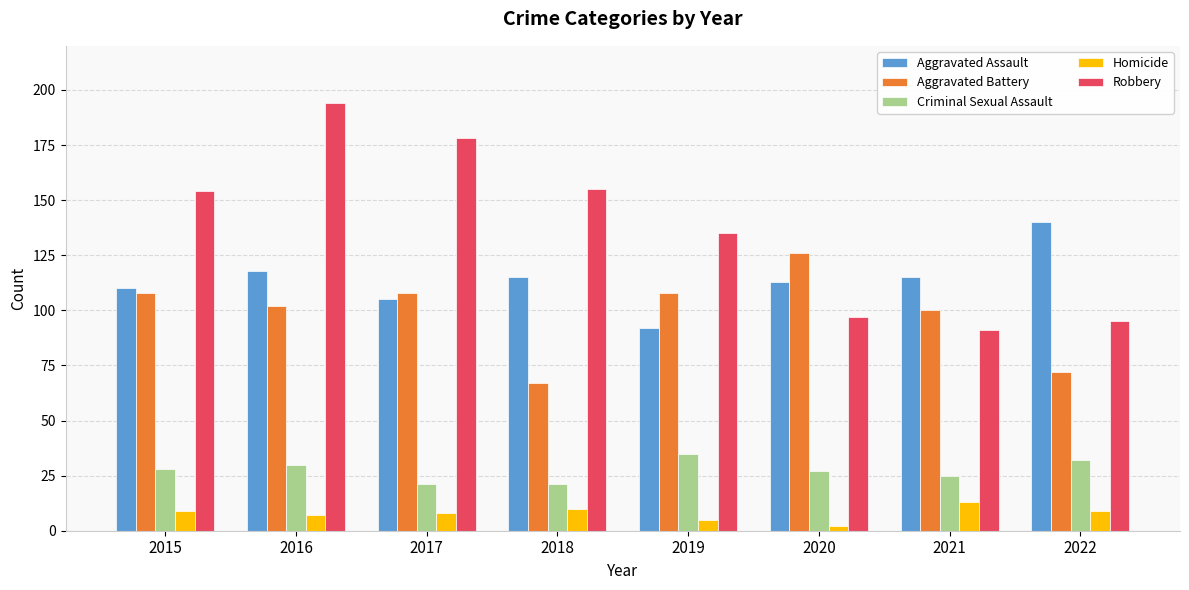

What is the greatest value displayed?

194